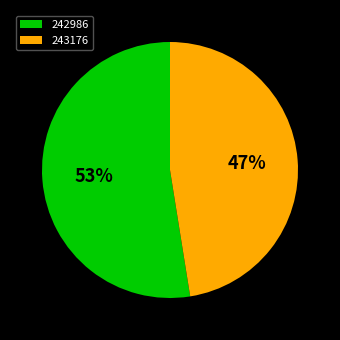

Which category has the biggest portion of the pie?

242986